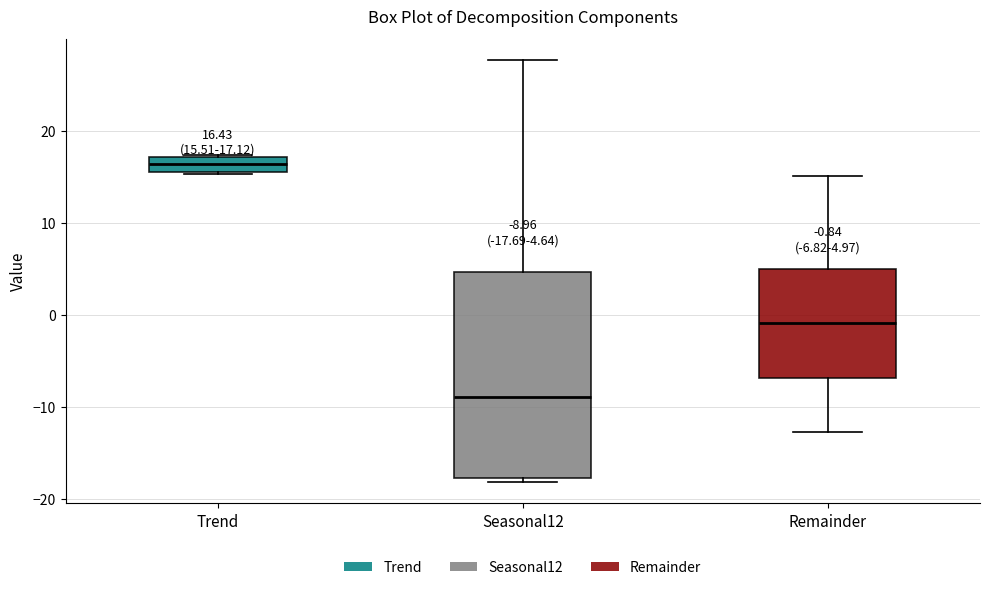

Which box has the lowest median line?

Seasonal12